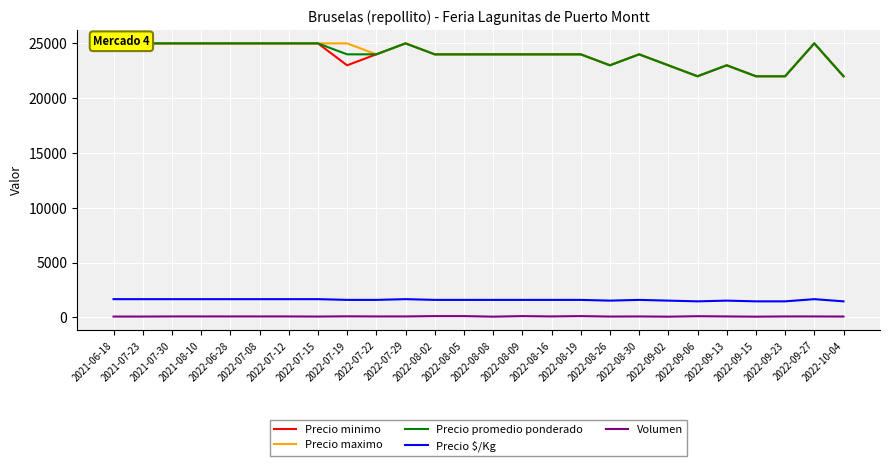

True or false: Precio maximo has more than 1 points higher than both neighbors.

True